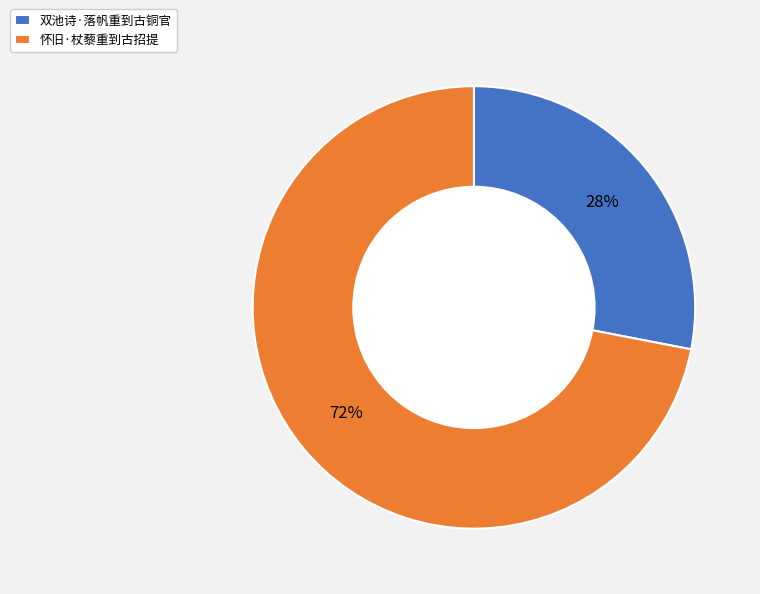

Approximately how many times larger is the value at 双池诗·落帆重到古铜官 compared to 怀旧·杖藜重到古招提?

0.4